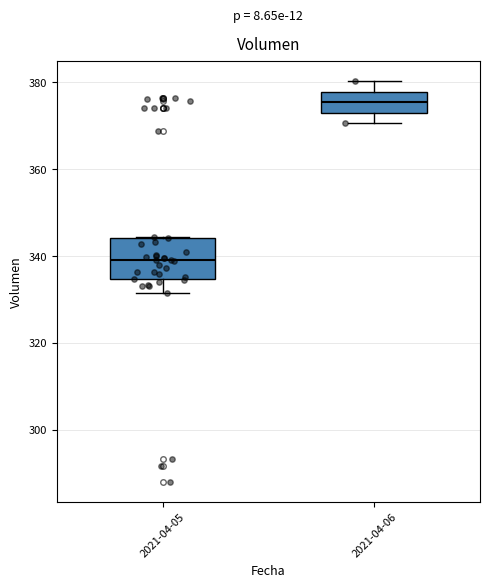

Reading left to right, read every box against the y-axis: the position of its median line, the range the box covers, and the ends of its whiskers. The values are not printed on the chart, so give them approximately, as read against the axis.

2021-04-05: median 340, box 334 to 344, whiskers 332 to 344
2021-04-06: median 376, box 374 to 378, whiskers 370 to 380